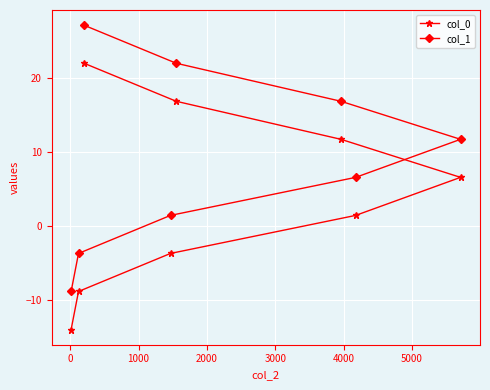

How many values in the col_1 series exceed 11?

4